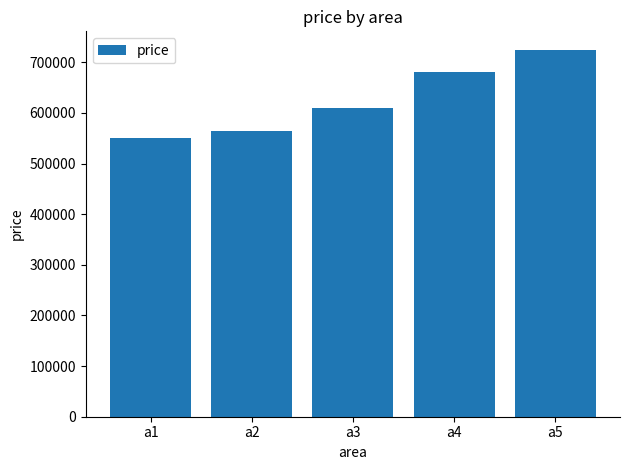

Reading left to right, list all the values displayed in this chart.

a1=550000	a2=565000	a3=610000	a4=680000	a5=725000